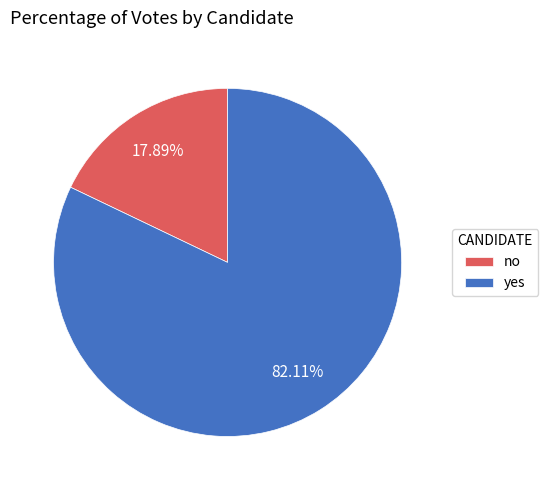

Is it true that no is 18% of the pie?

True